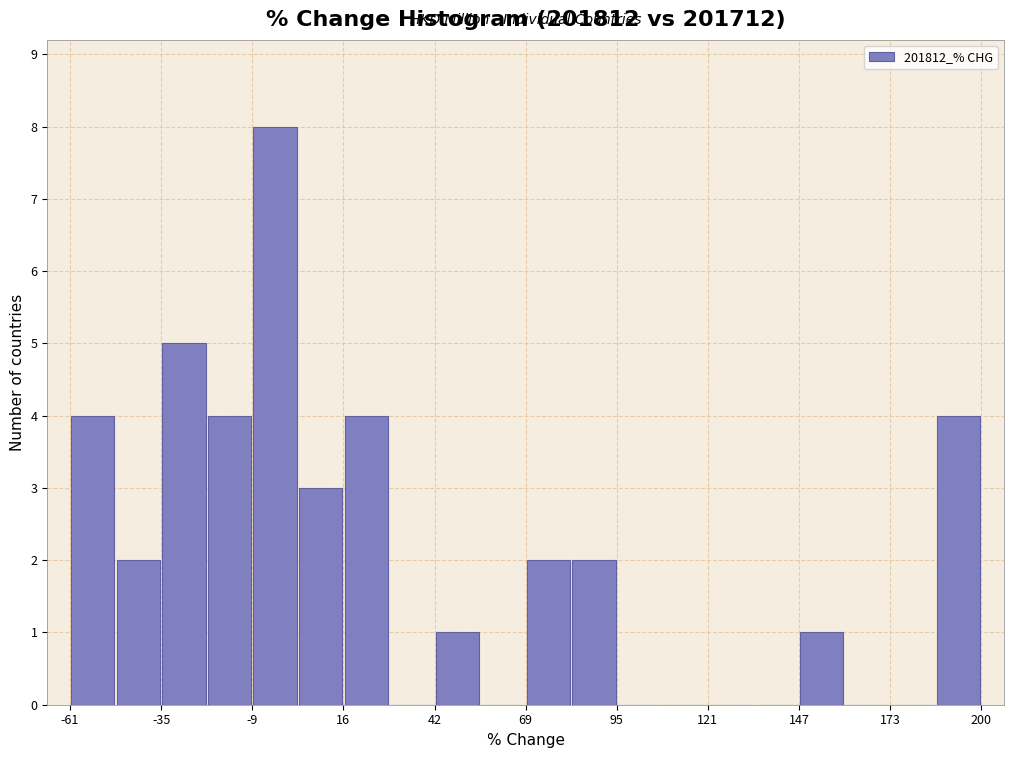

Read against the x-axis, roughly where is the centre of the tallest bar?

-5